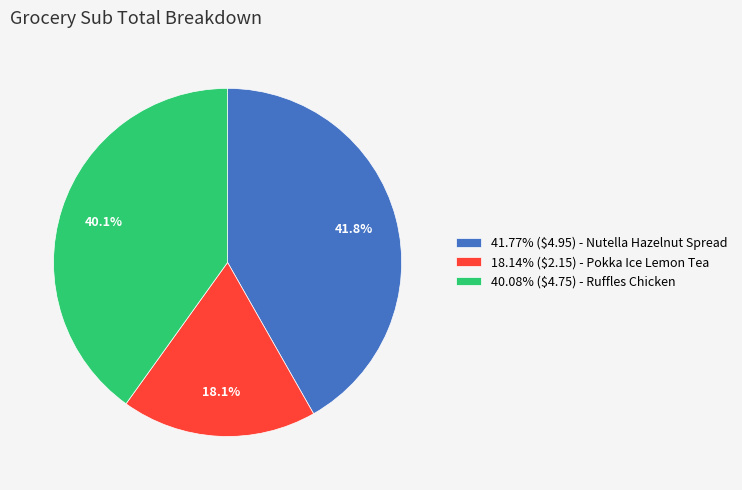

To the nearest percent, what is the average slice percentage?

33%